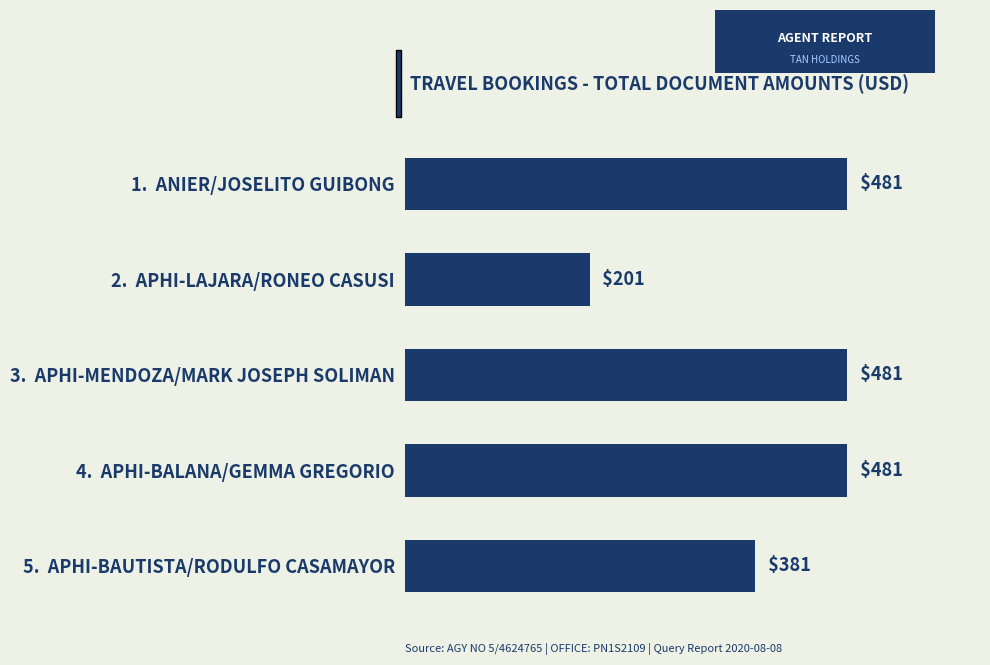

What is the smallest value displayed?

201